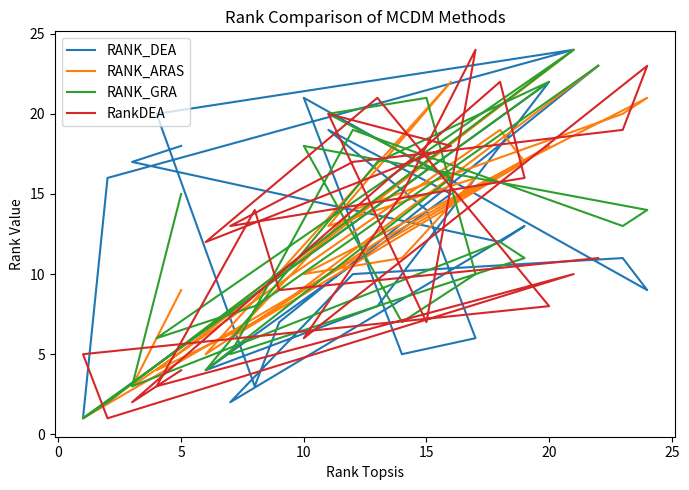

The value of RANK_GRA at 20 is 6. True or false?

True